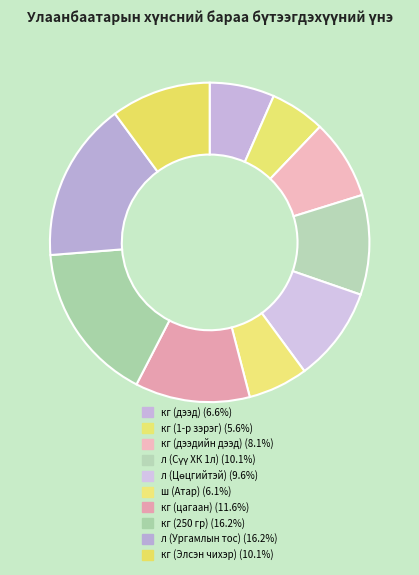

Count the number of slices in the pie.

10